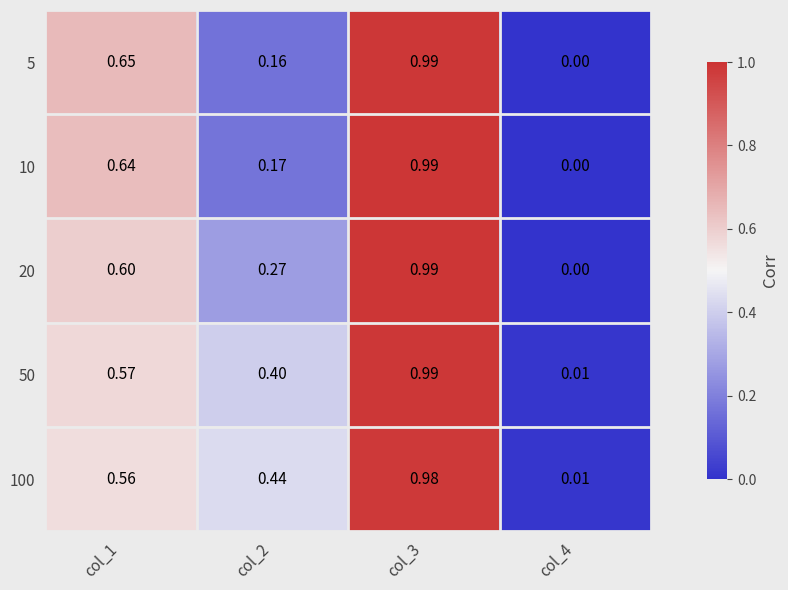

Is the value of 50 at col_4 greater than the value of 100 at col_1?

No